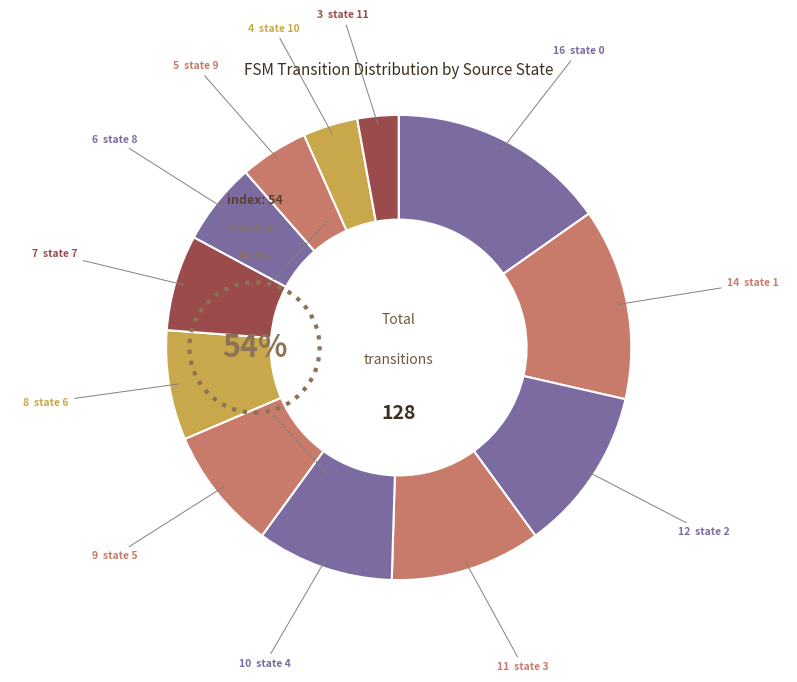

To the nearest percent, what percentage of the pie is state 10?

4%